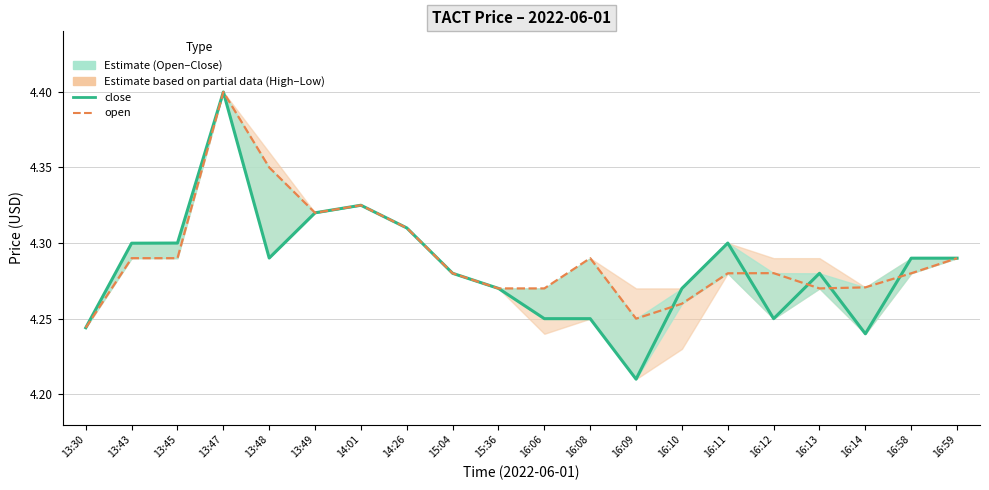

Reading left to right, what are all the values shown in this chart?

close: 13:30=4.2	13:43=4.3	13:45=4.3	13:47=4.4	13:48=4.3	13:49=4.3	14:01=4.3	14:26=4.3	15:04=4.3	15:36=4.3	16:06=4.2	16:08=4.2	16:09=4.2	16:10=4.3	16:11=4.3	16:12=4.2	16:13=4.3	16:14=4.2	16:58=4.3	16:59=4.3
open: 13:30=4.2	13:43=4.3	13:45=4.3	13:47=4.4	13:48=4.3	13:49=4.3	14:01=4.3	14:26=4.3	15:04=4.3	15:36=4.3	16:06=4.3	16:08=4.3	16:09=4.2	16:10=4.3	16:11=4.3	16:12=4.3	16:13=4.3	16:14=4.3	16:58=4.3	16:59=4.3